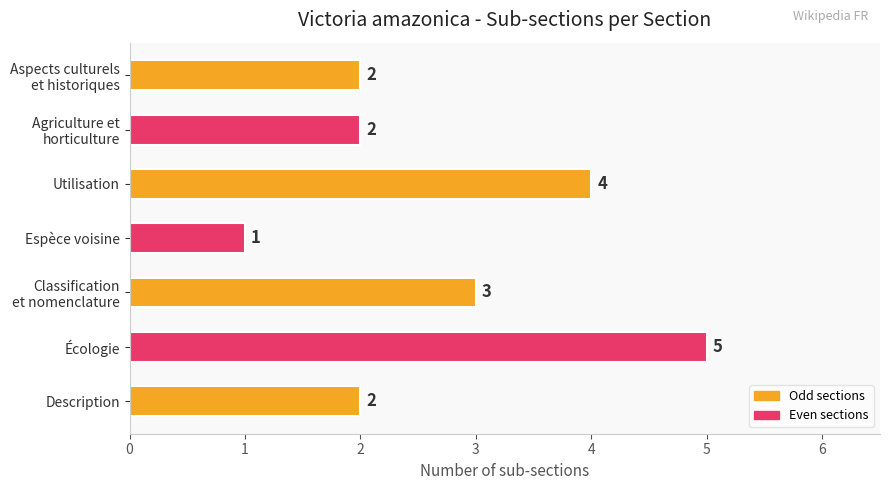

What is the minimum value shown in the chart?

1